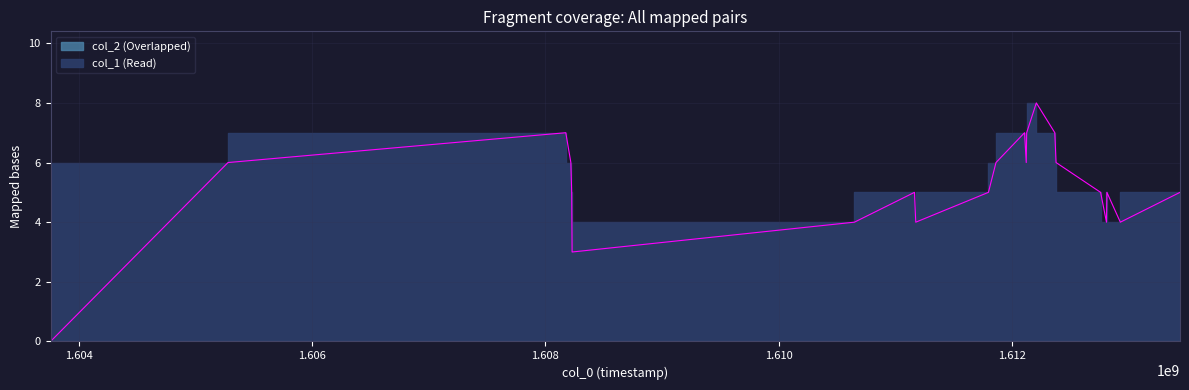

What is the value of the 9th point from the left?

4